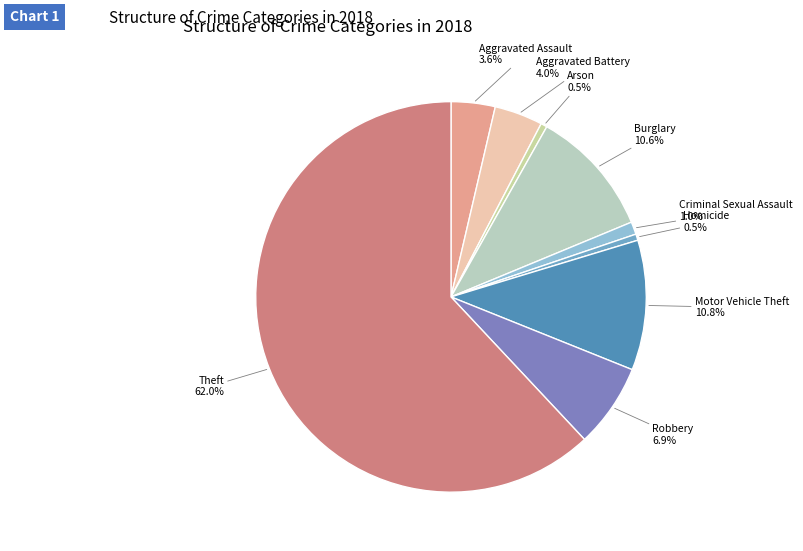

How many segments does this pie chart have?

9